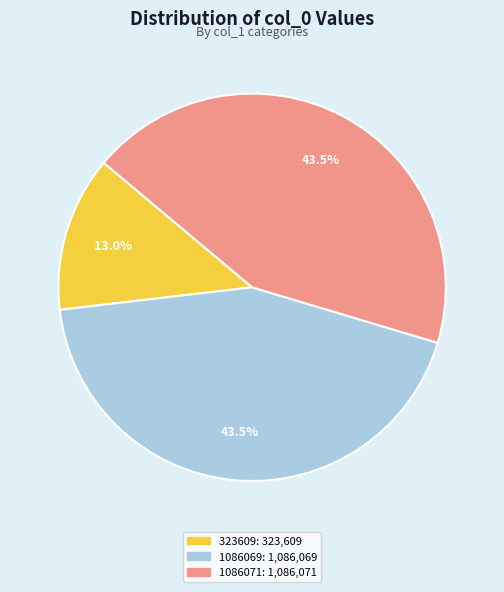

Combined, do 1086069: 1,086,069 and 323609: 323,609 account for over 50%?

Yes